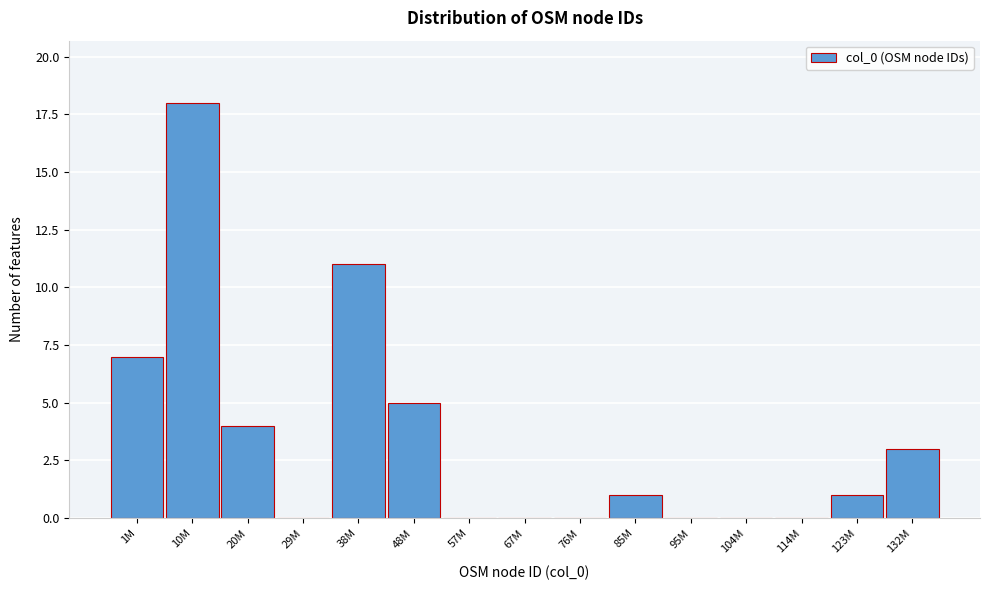

Reading left to right, extract all data points from this chart.

1M=7	10M=18	20M=4	29M=0	38M=11	48M=5	57M=0	67M=0	76M=0	85M=1	95M=0	104M=0	114M=0	123M=1	132M=3